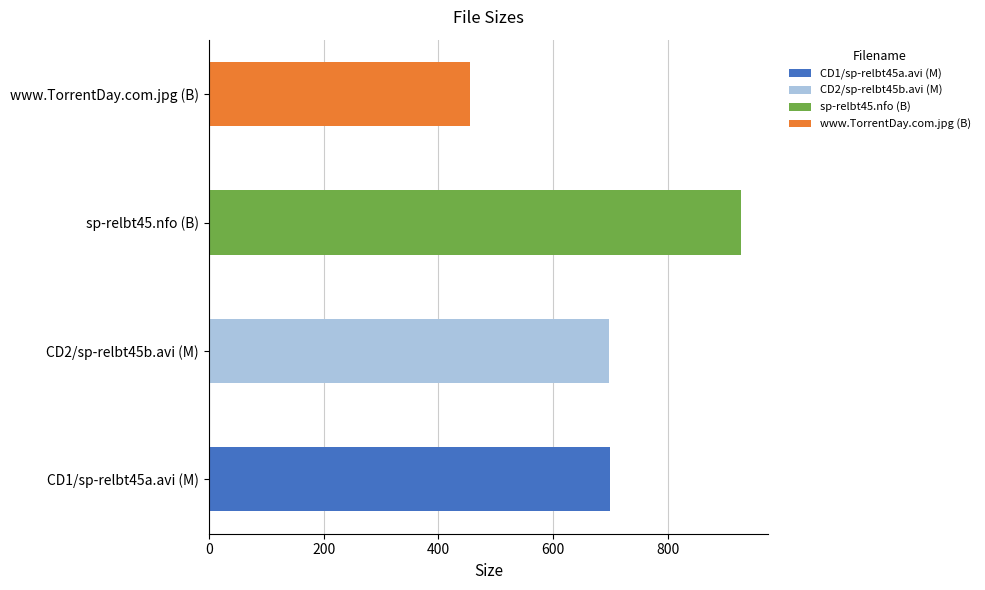

Between CD2/sp-relbt45b.avi (M) and www.TorrentDay.com.jpg (B), which is larger?

CD2/sp-relbt45b.avi (M)